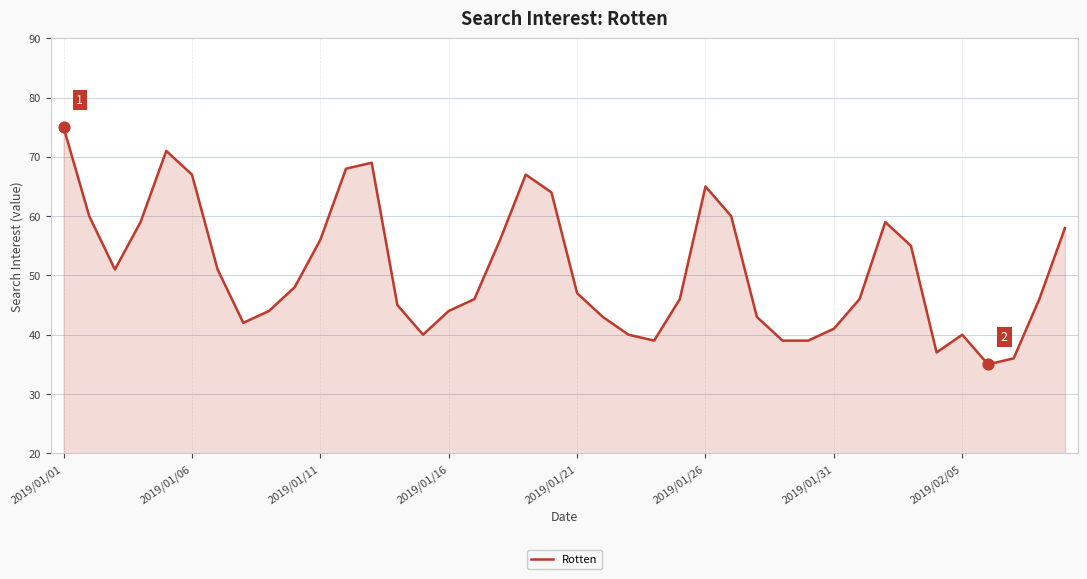

What is the smallest value displayed?

35